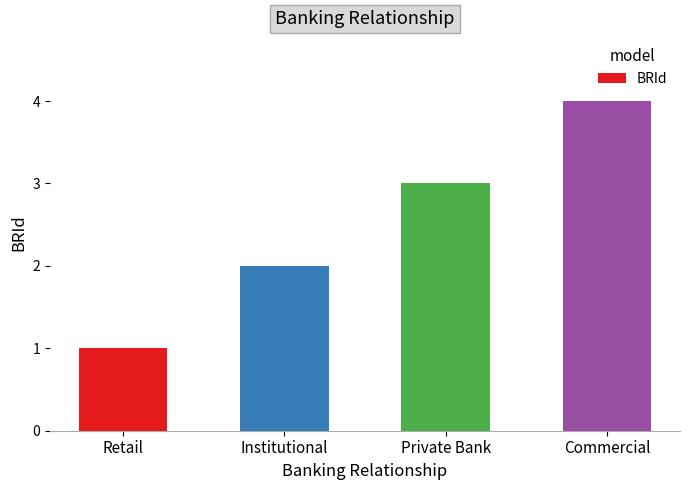

What value does the data have at Commercial?

4